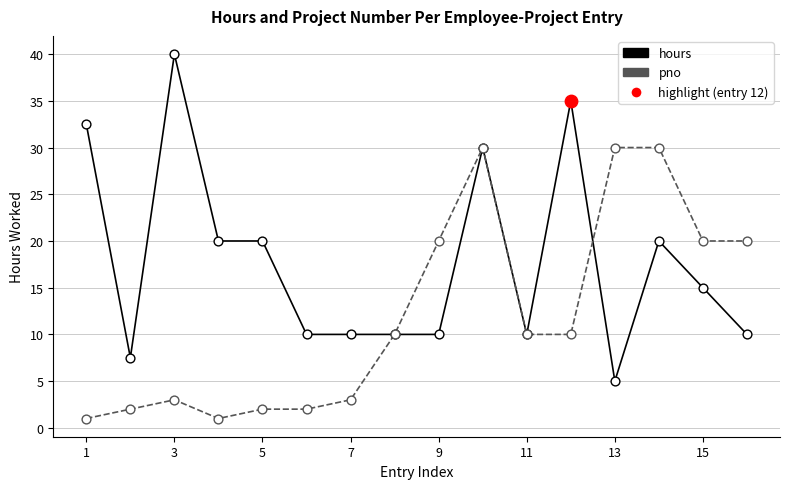

What is the smallest value displayed?

1.0